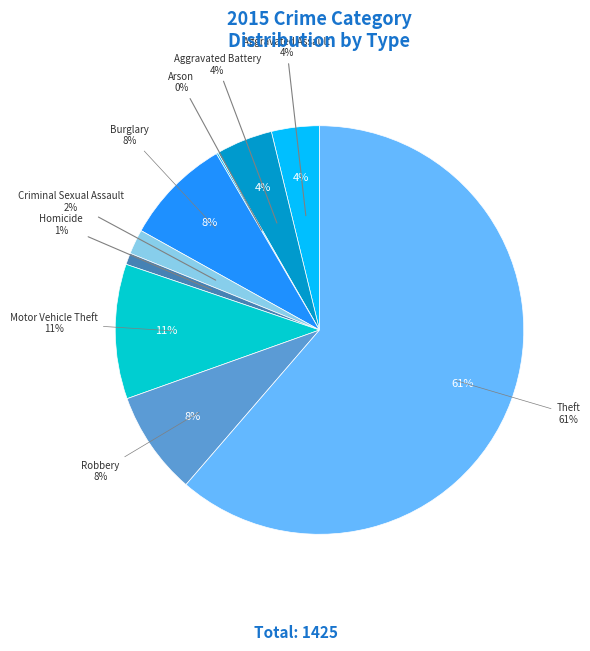

How many segments does this pie chart have?

9